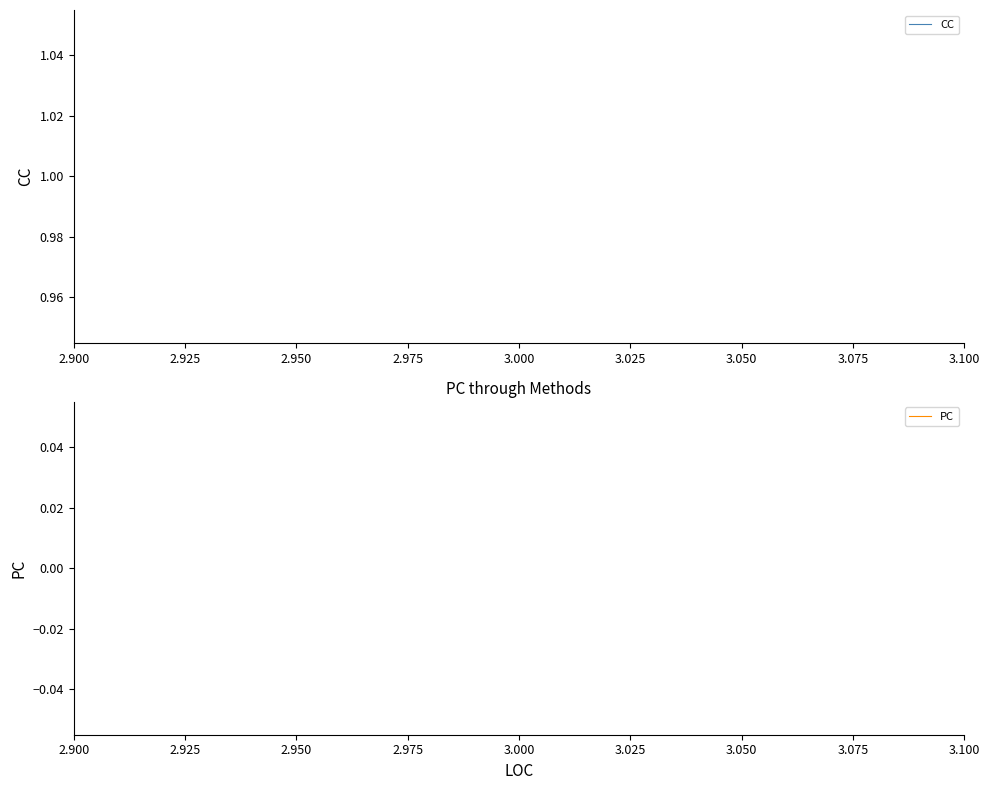

How many distinct data groups are displayed?

2